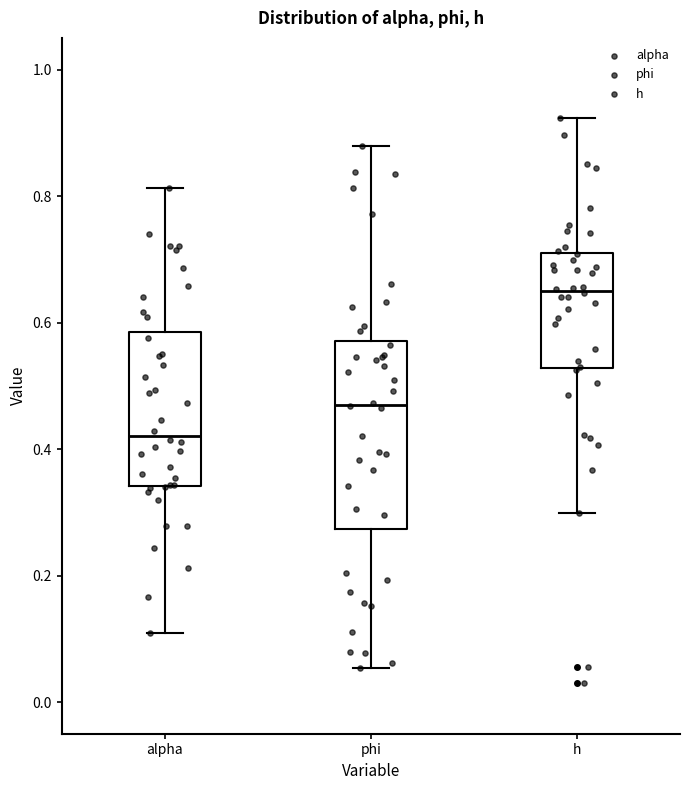

Reading left to right, transcribe this box plot: for each box, give where its median line is, the range the box spans, and where its two whiskers end, as read against the y-axis. The values are not printed on the chart, so give them approximately, as read against the axis.

alpha: median 0.42, box 0.34 to 0.58, whiskers 0.10 to 0.82
phi: median 0.46, box 0.28 to 0.58, whiskers 0.06 to 0.88
h: median 0.64, box 0.52 to 0.70, whiskers 0.30 to 0.92